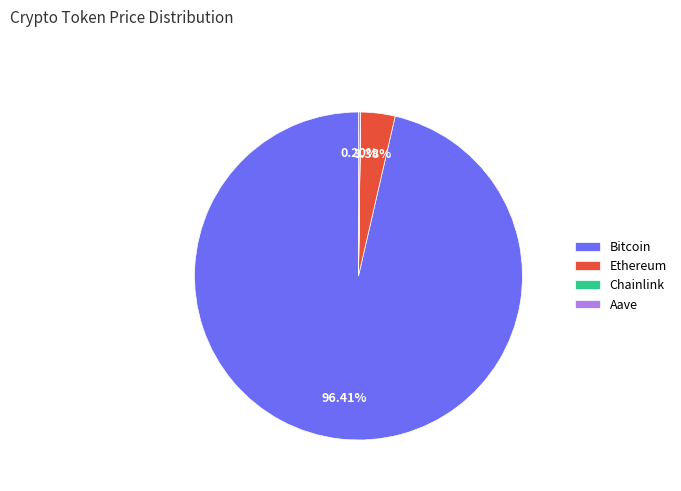

Which category has the biggest portion of the pie?

Bitcoin